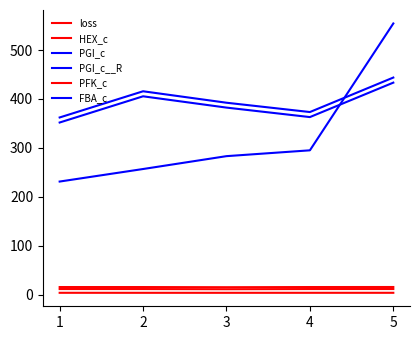

Rank the categories by PGI_c__R value from lowest to highest.

1, 4, 3, 2, 5